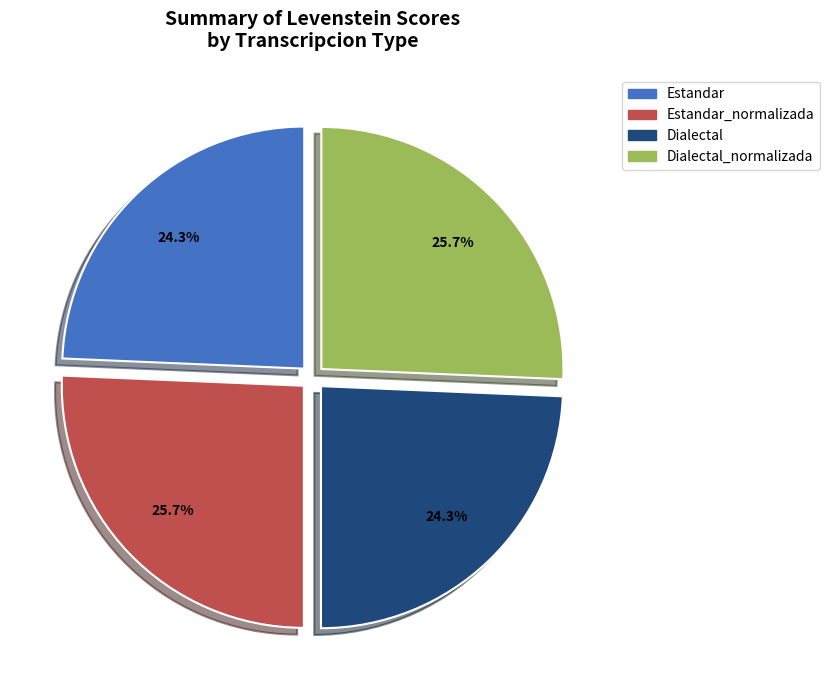

The Estandar slice represents 15% of the pie. True or false?

False